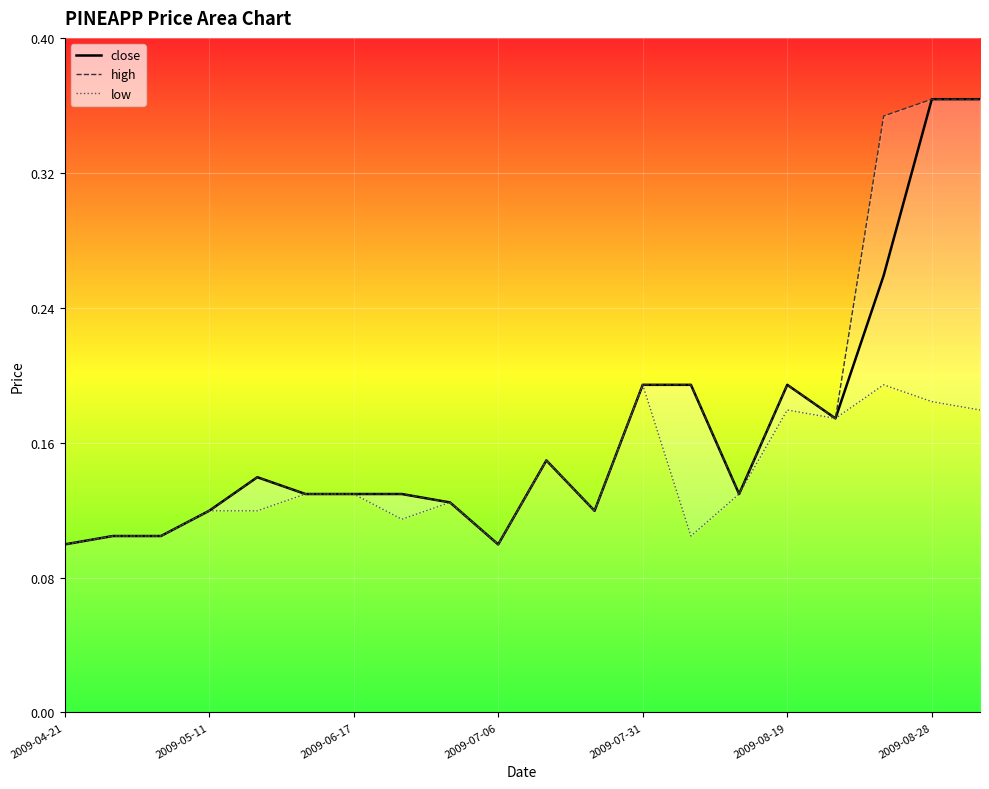

Which series changed the most between 11 and 17?

high